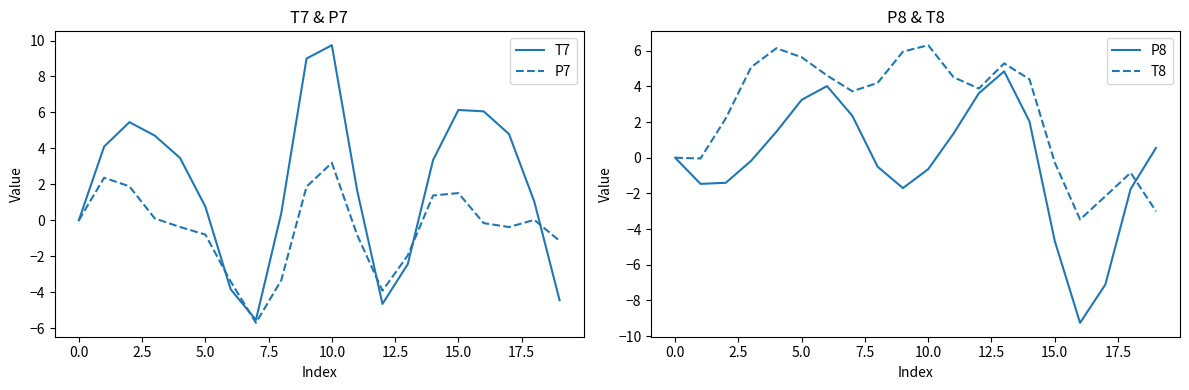

What is the minimum value for P8?

-9.3